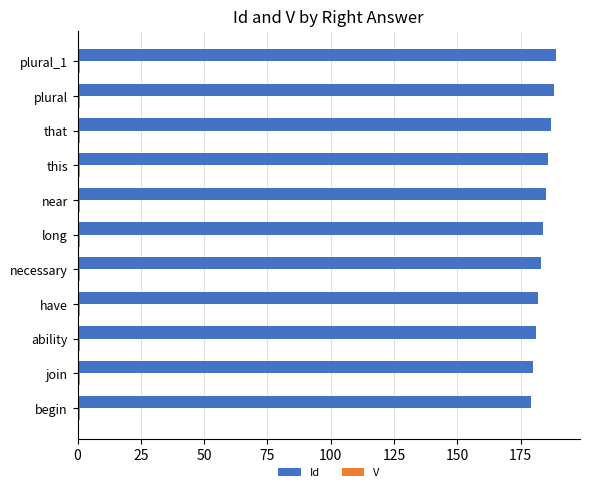

True or false: Id has a value of 188 at plural.

True